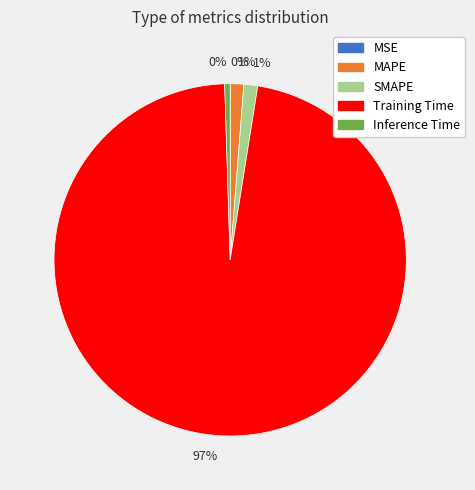

To the nearest percent, what is the average slice percentage?

20%